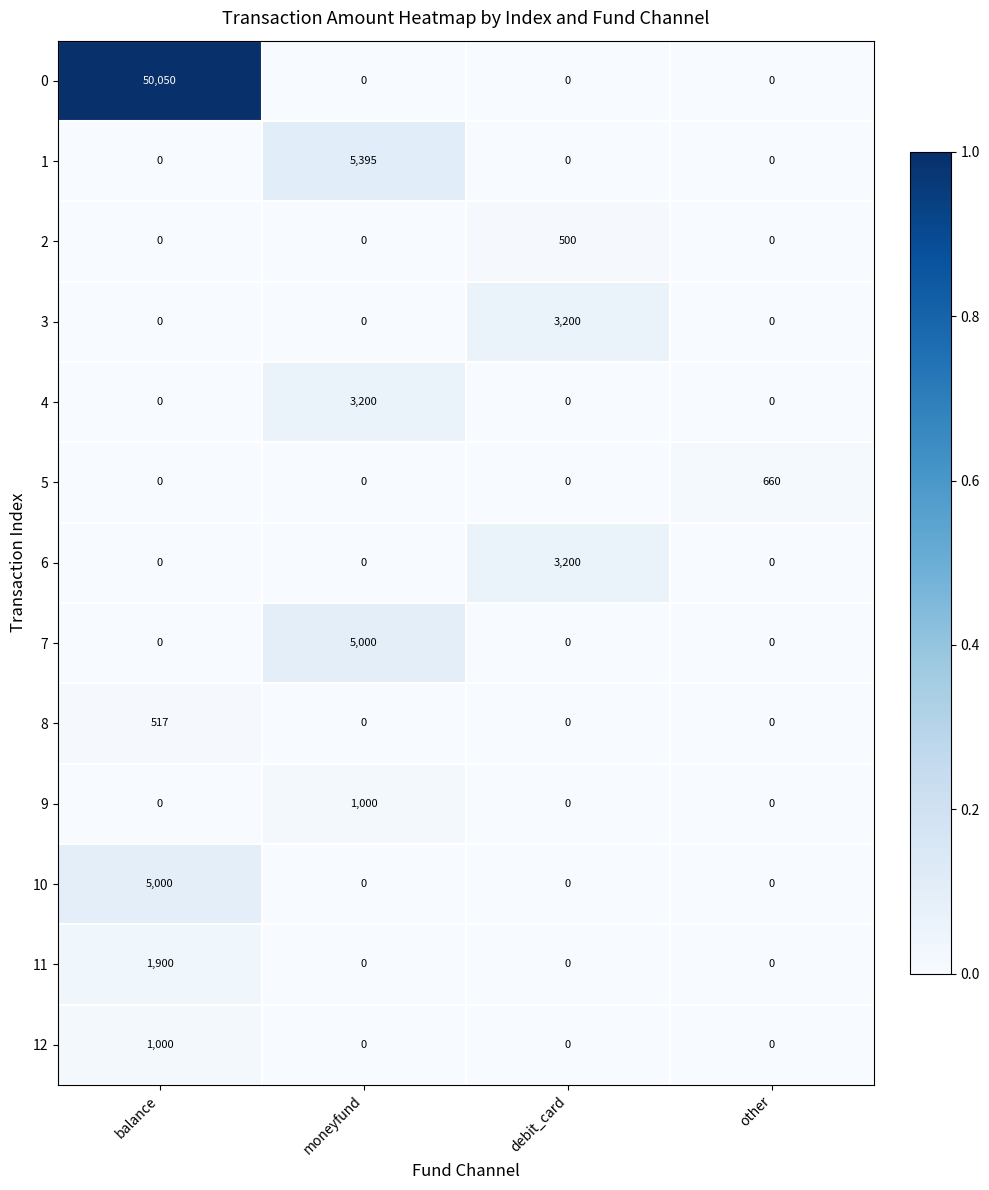

The value of 7 at other is 2670. True or false?

False